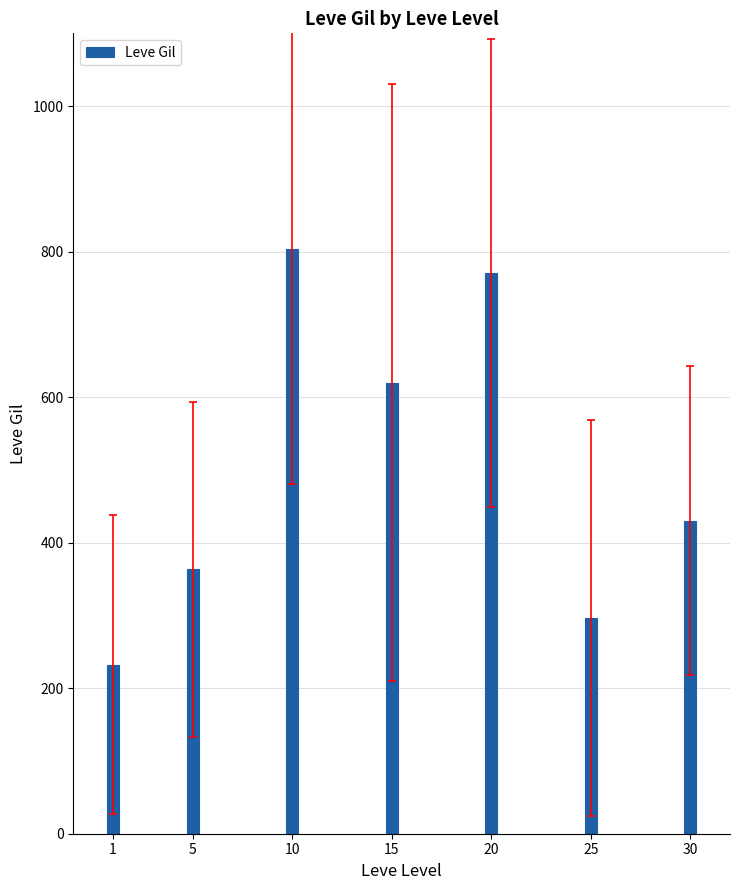

At which label is the value closest to 517?

30